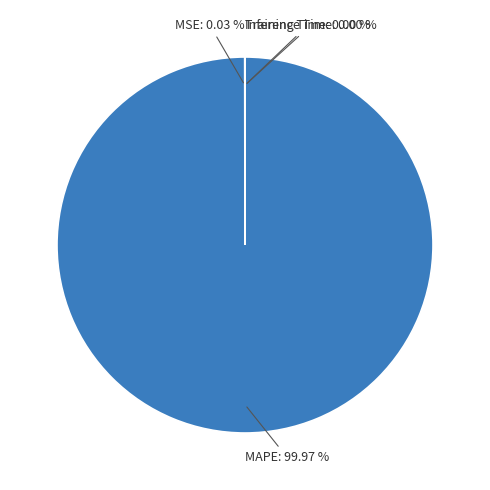

Which slice represents more than half of the pie?

MAPE